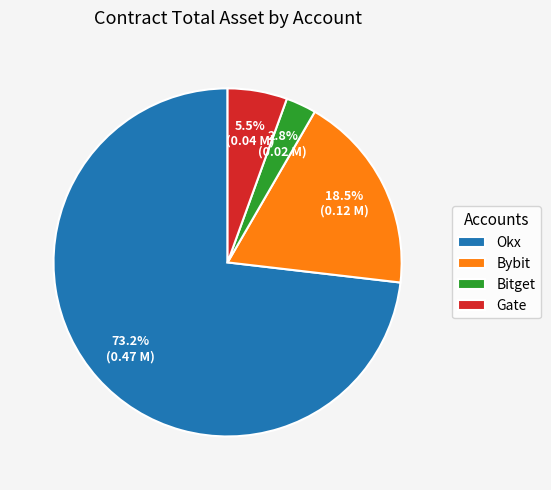

What percentage is the Bitget slice, to the nearest percent?

3%